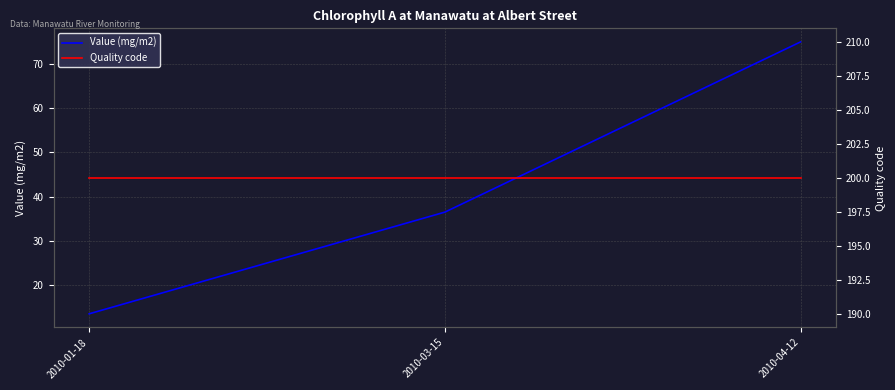

True or false: Value (mg/m2) has a value of 75.0 at 2010-04-12.

True